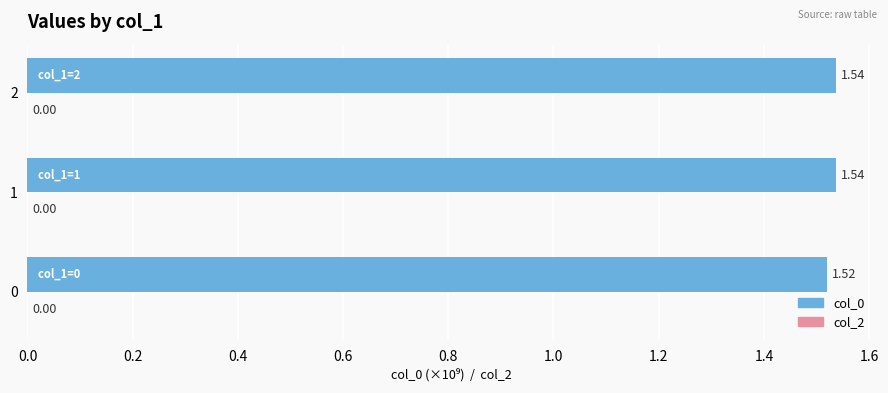

What is the ratio of the value at 0 to the value at 1?

1.0